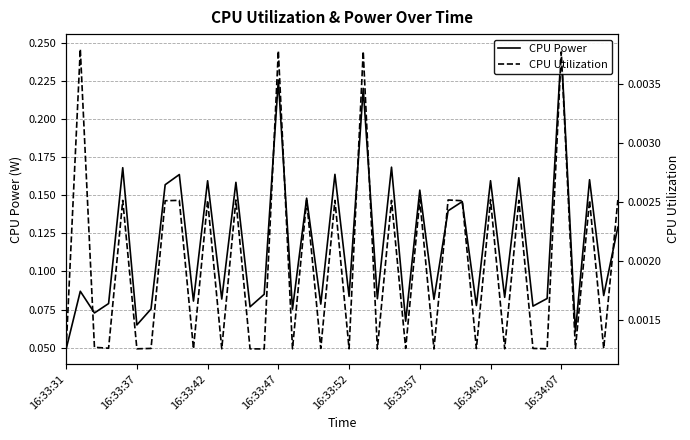

At which category is the sum across all series the highest?

16:34:07